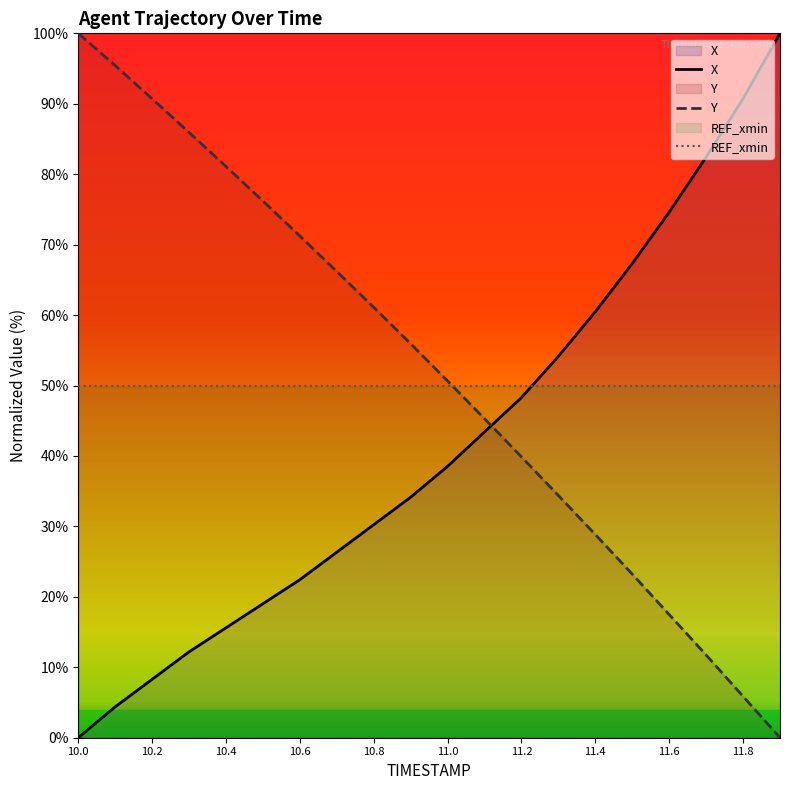

Reading left to right, transcribe all the data shown in this chart.

X: 0.0	4.4	8.3	12.2	15.6	19.0	22.4	26.3	30.2	34.1	38.5	43.4	48.3	54.1	60.5	67.3	74.6	82.4	90.7	100.0
Y: 100.0	95.4	90.7	85.9	81.1	76.2	71.2	66.2	61.1	55.9	50.6	45.3	39.9	34.4	28.8	23.2	17.5	11.7	5.9	0.0